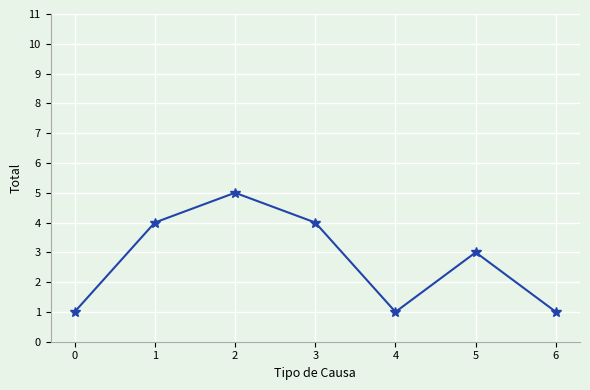

What is the value of the 6th point from the left?

3